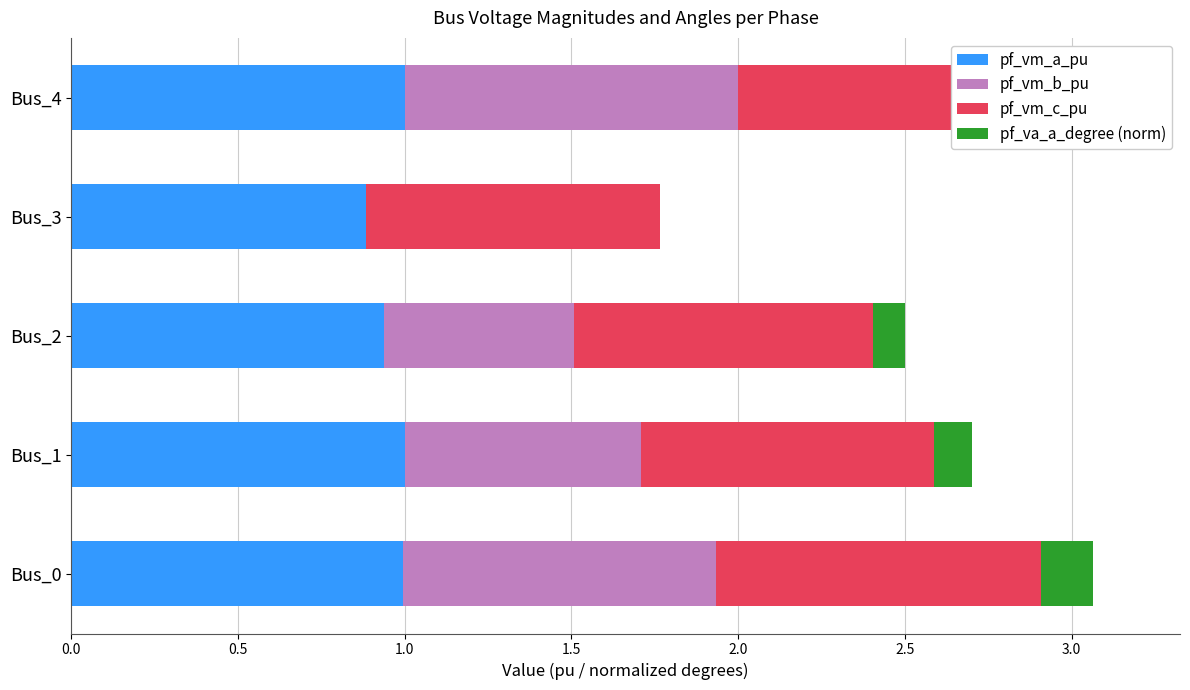

What is the sum of all pf_vm_b_pu values?

3.2